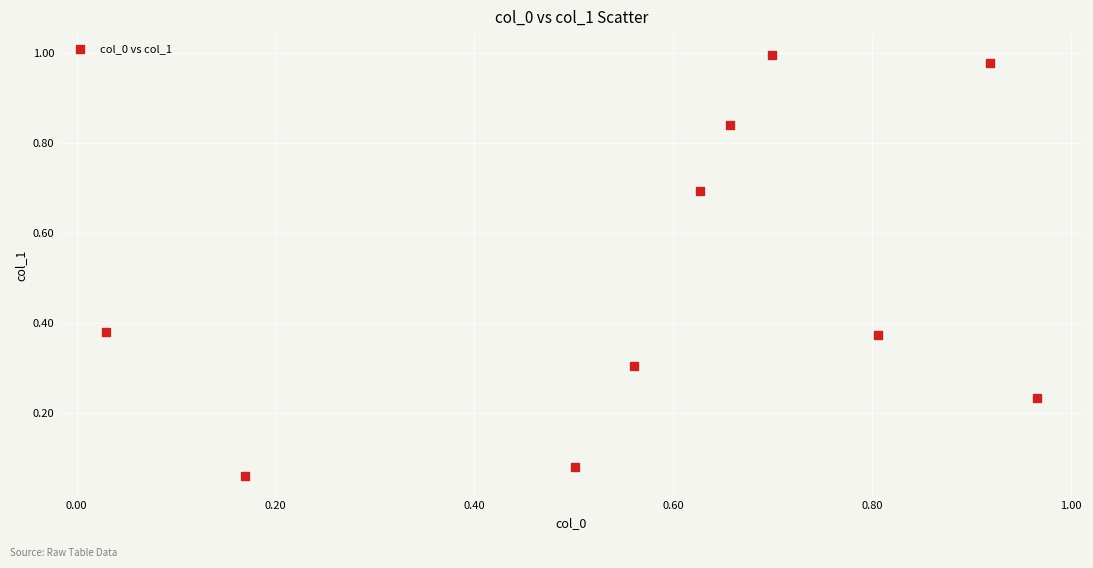

What is the average X value?

0.6